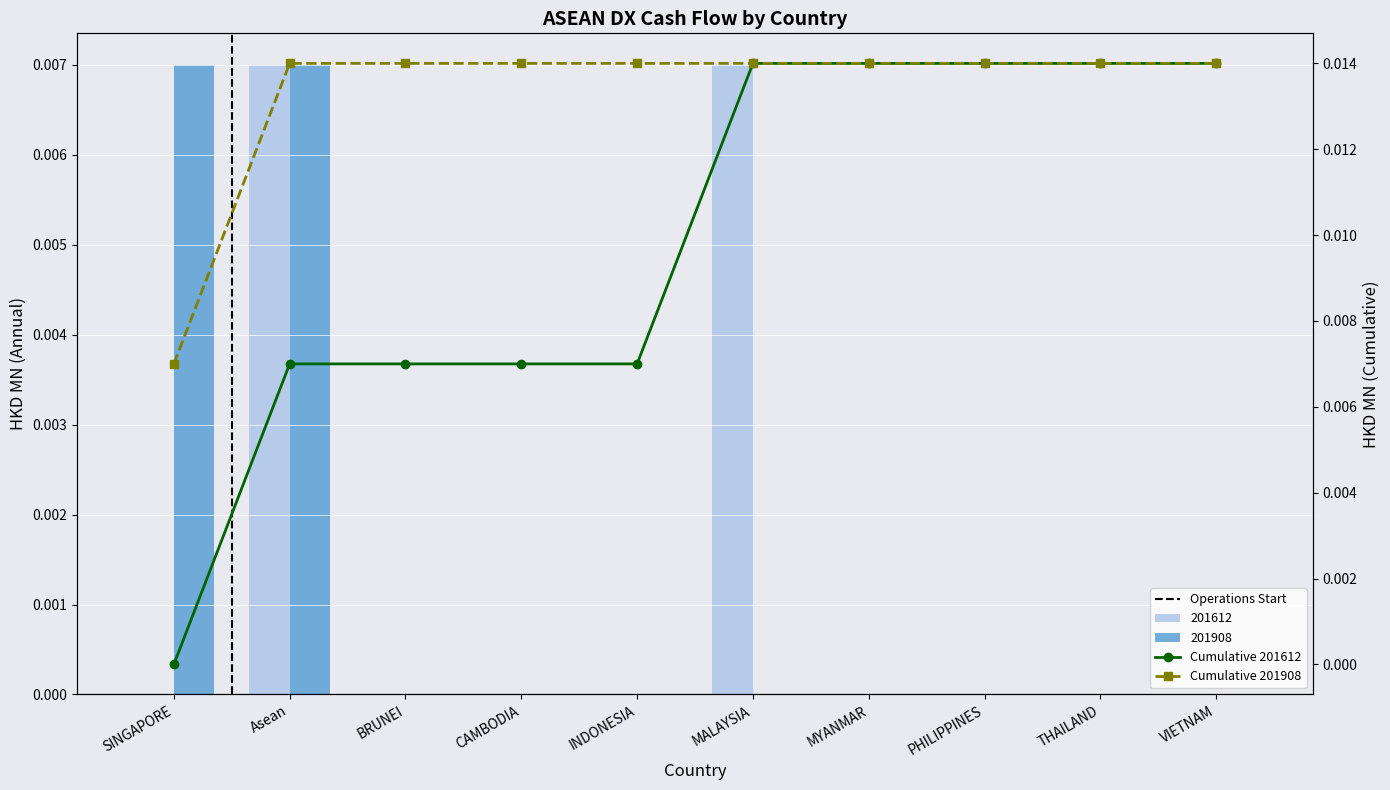

The value of 201908 at VIETNAM is 0.0. True or false?

True